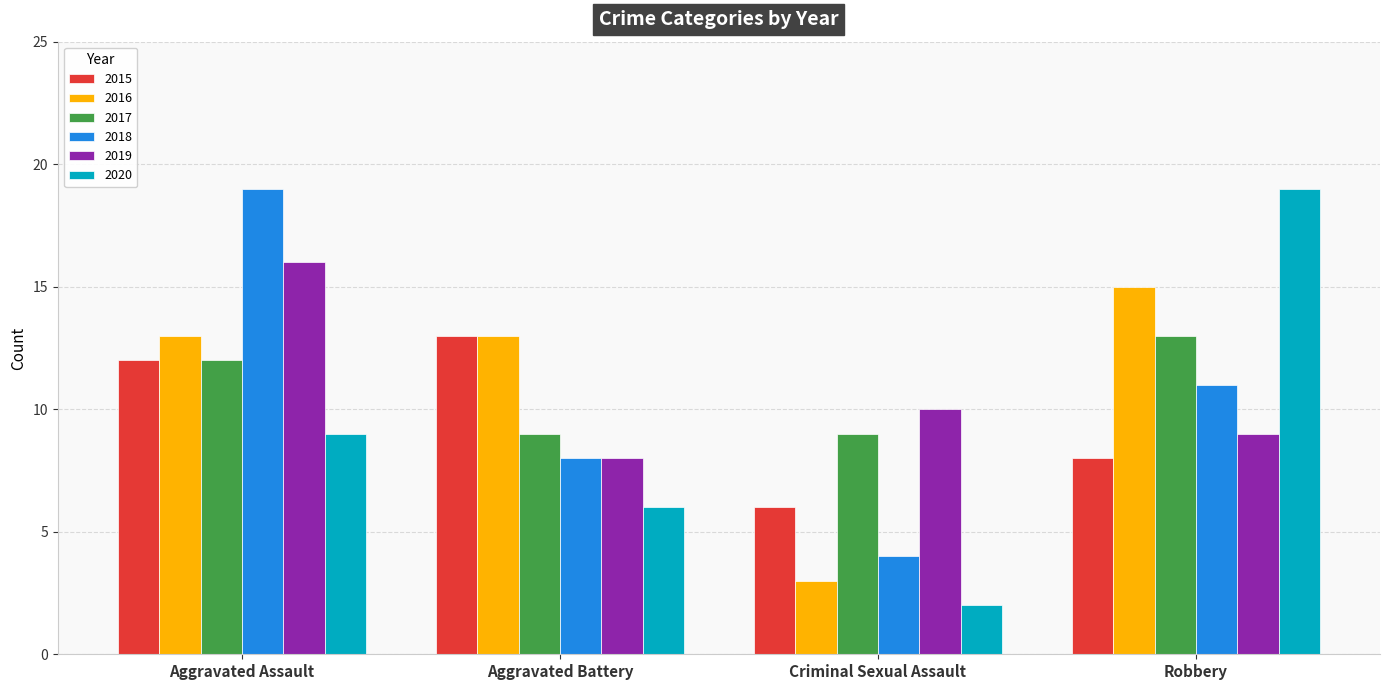

What is the label of the 1st bar from the left?

Aggravated Assault